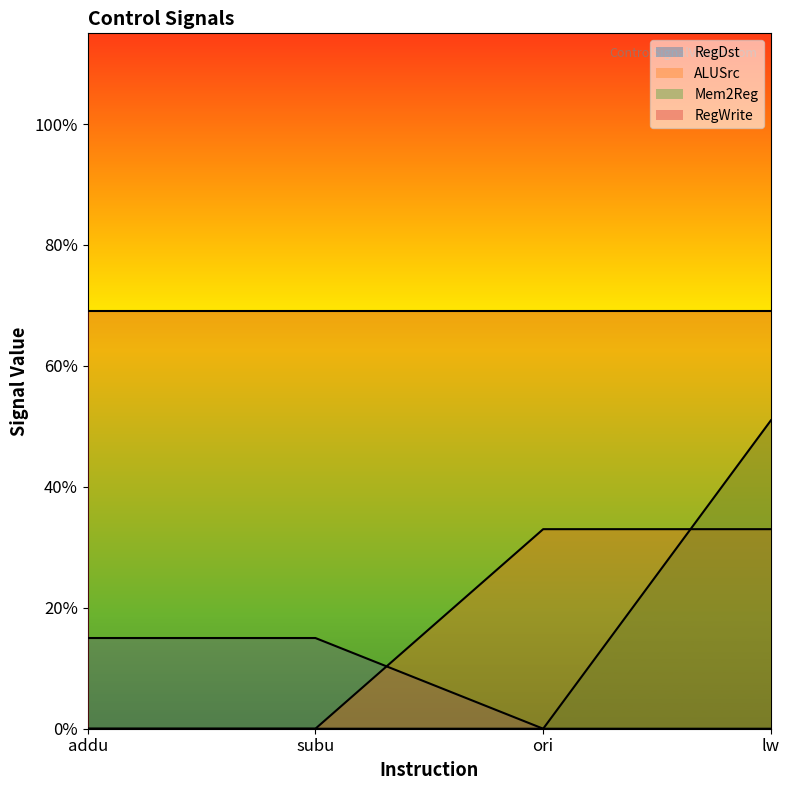

What is the approximate value of Mem2Reg at lw?

0.5